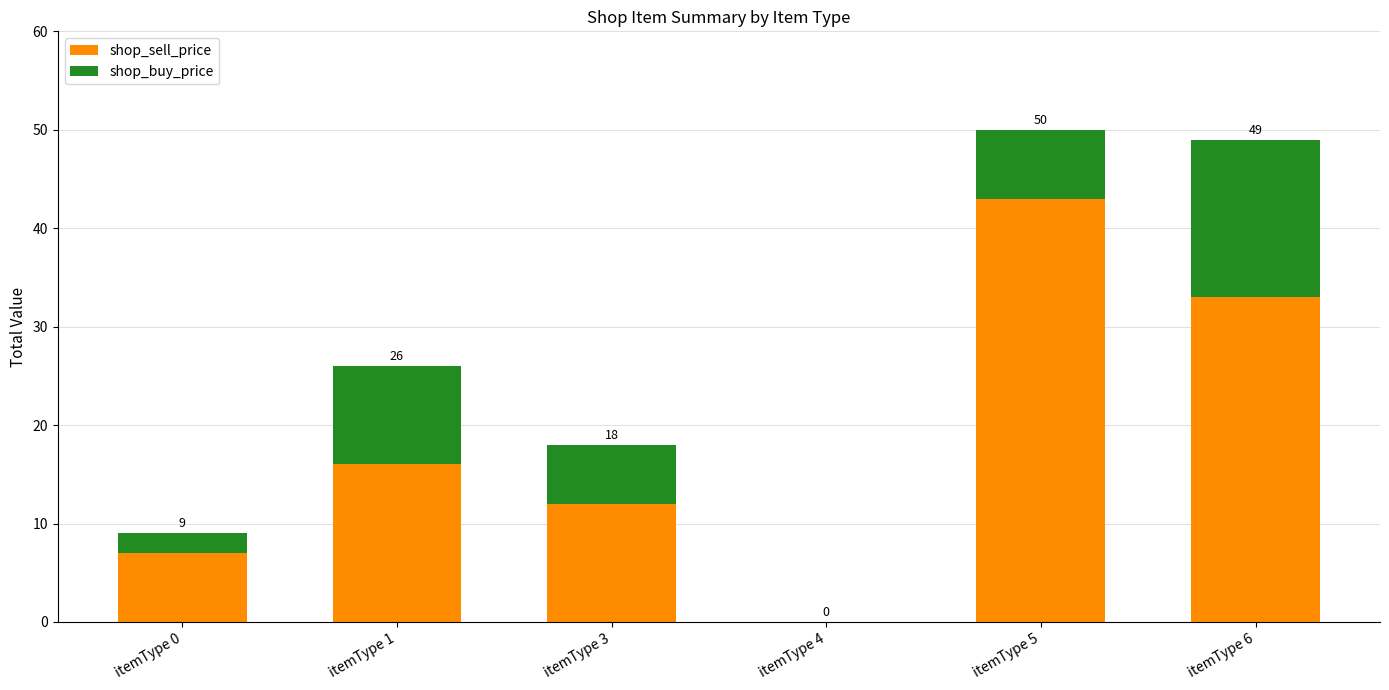

What is the value of the shop_sell_price bar at the 6th from the left?

33